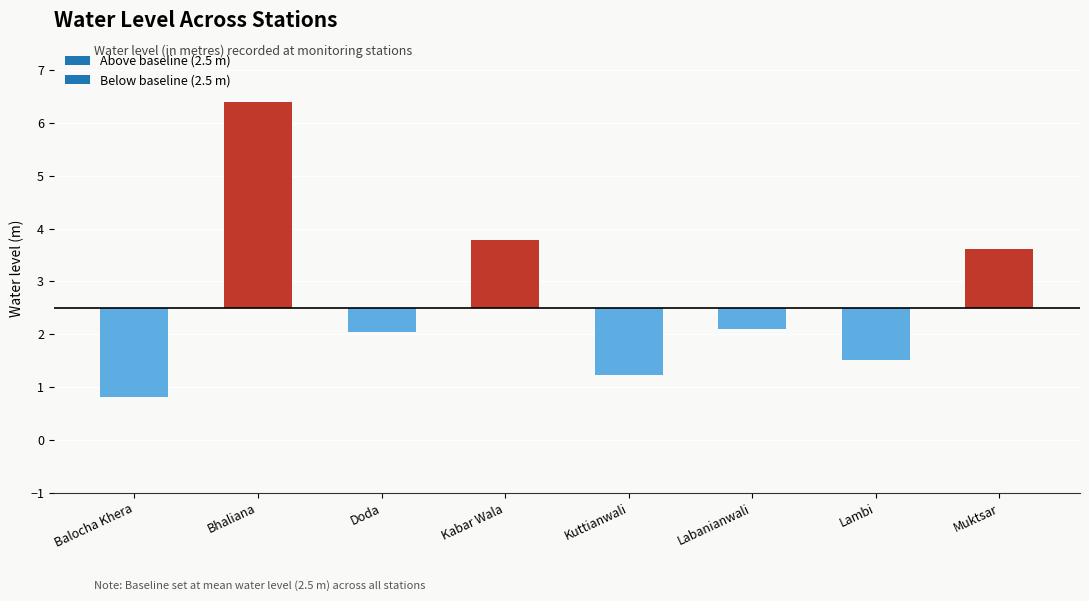

Reading right to left, transcribe all the data shown in this chart.

Muktsar=1.1	Lambi=-1.0	Labanianwali=-0.4	Kuttianwali=-1.3	Kabar Wala=1.3	Doda=-0.5	Bhaliana=3.9	Balocha Khera=-1.7